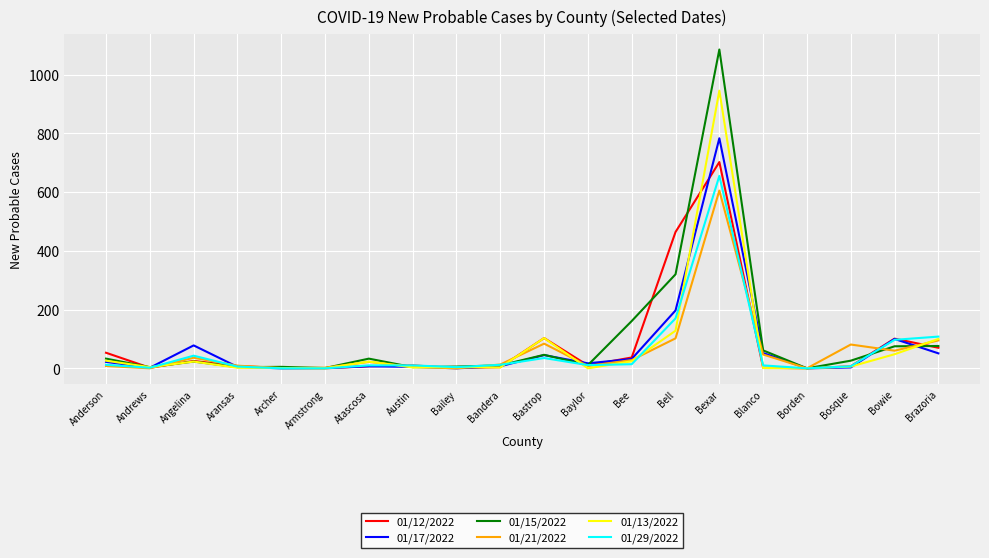

After their last crossing, which series has the higher values: 01/15/2022 or 01/13/2022?

01/13/2022